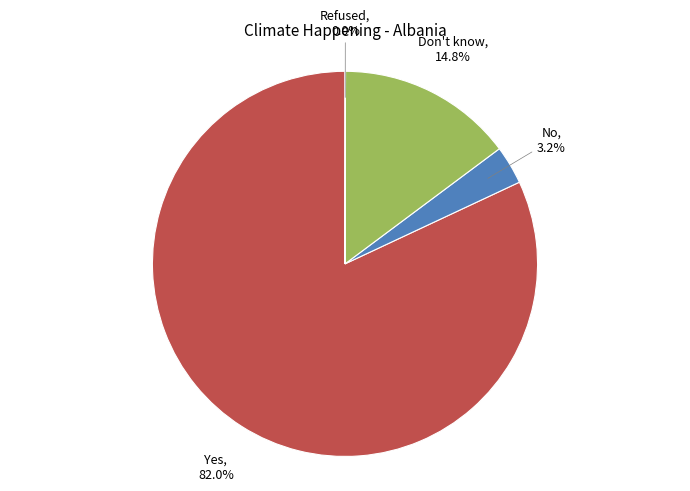

Does any single category account for the majority?

Yes